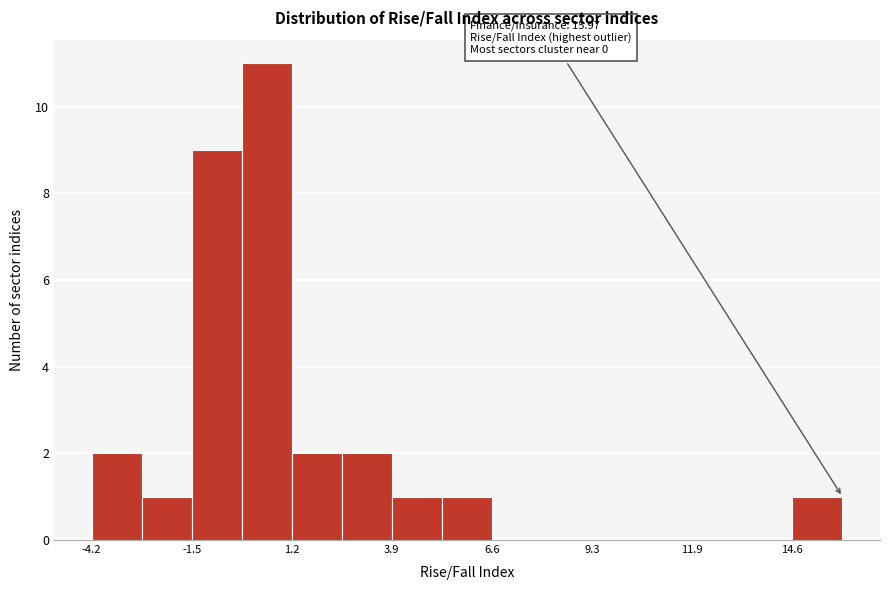

Read against the x-axis, roughly where is the centre of the tallest bar?

0.5